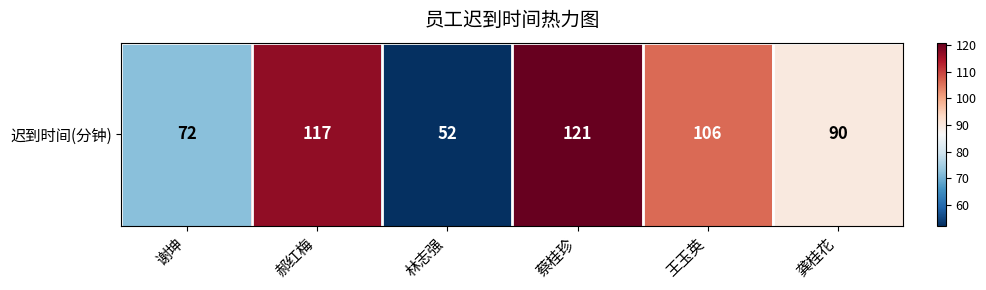

What is the ratio of the value at 蔡桂珍 to the value at 龚桂花?

1.3